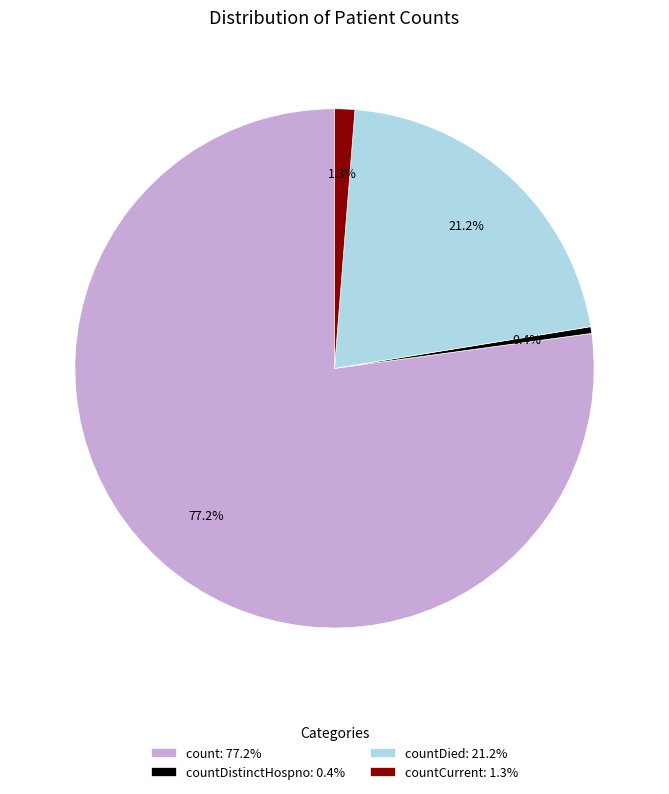

Rank the categories by value from lowest to highest.

countDistinctHospno: 0.4%, countCurrent: 1.3%, countDied: 21.2%, count: 77.2%